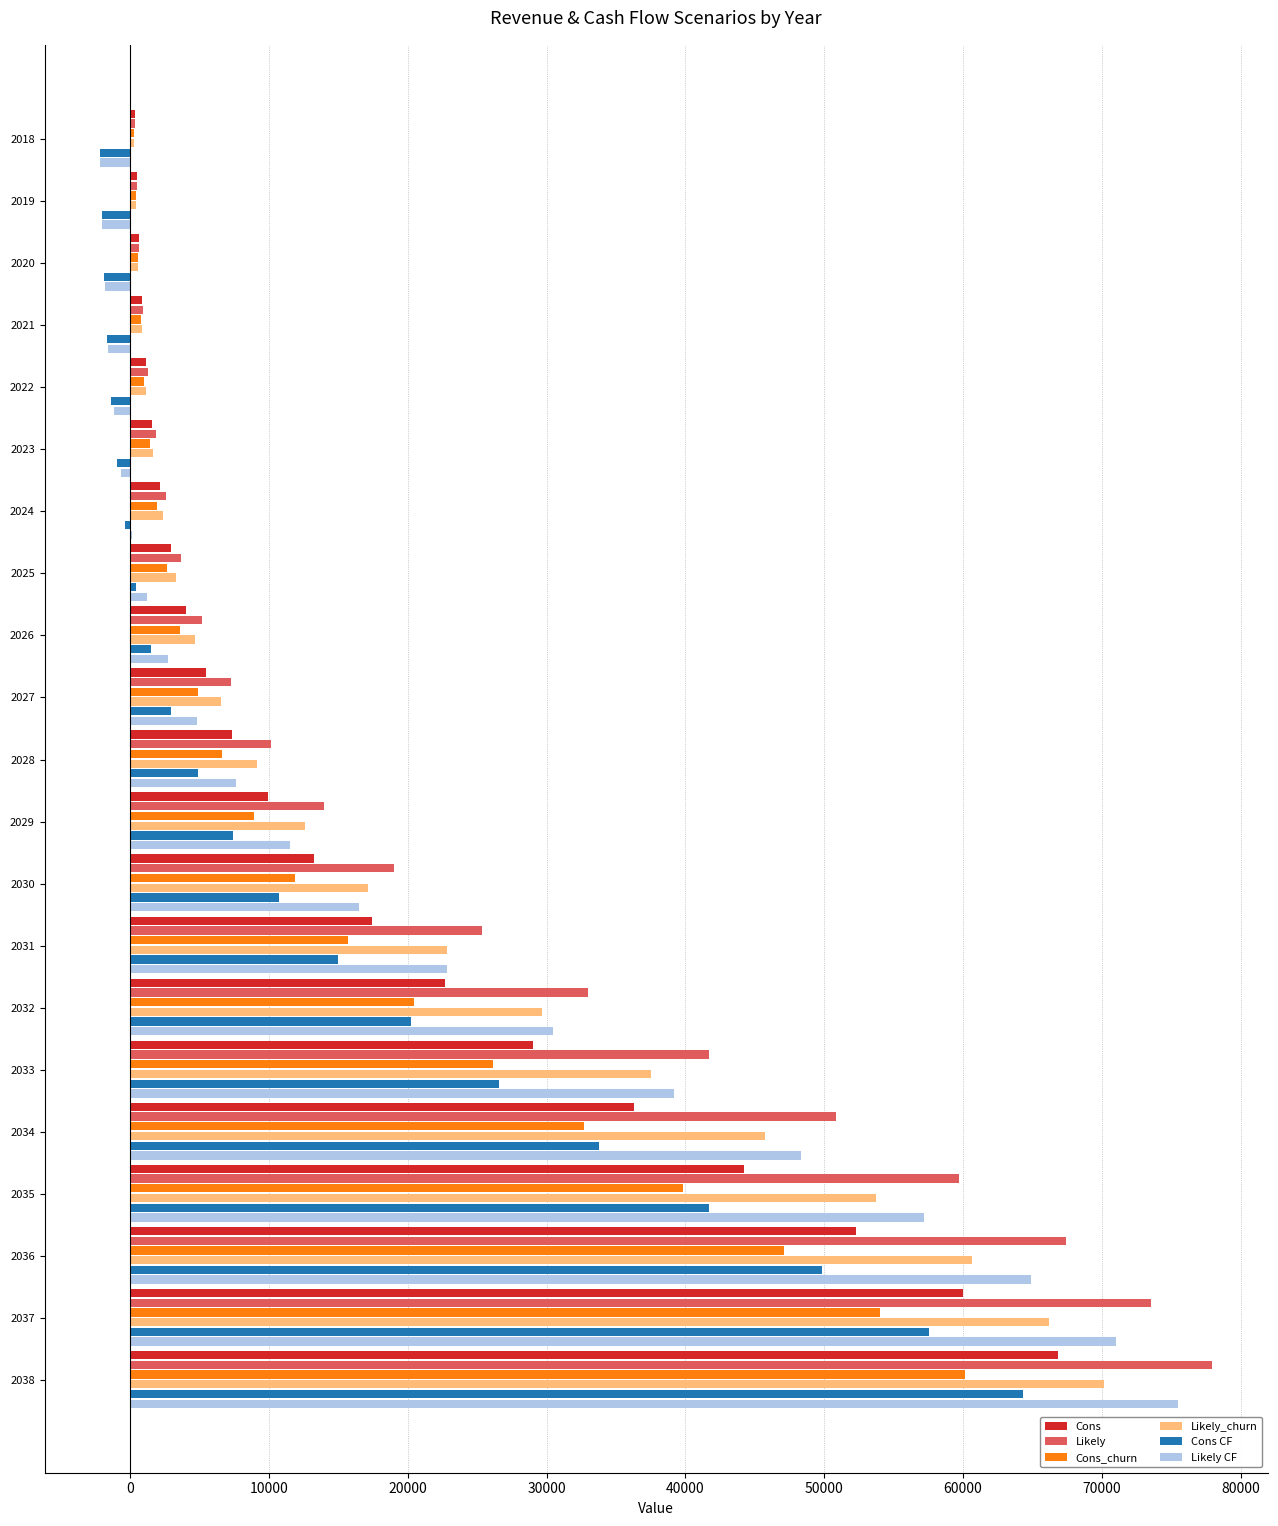

At which category does the chart reach its peak across all series?

2038